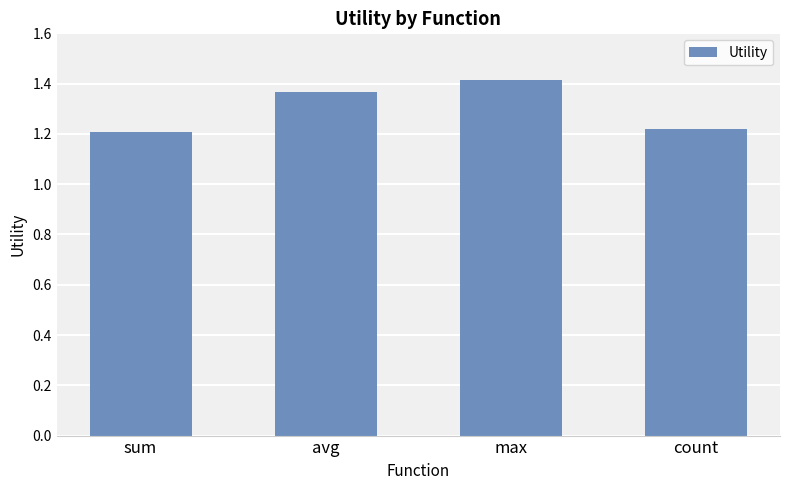

Approximately how many times larger is the value at max compared to avg?

1.0